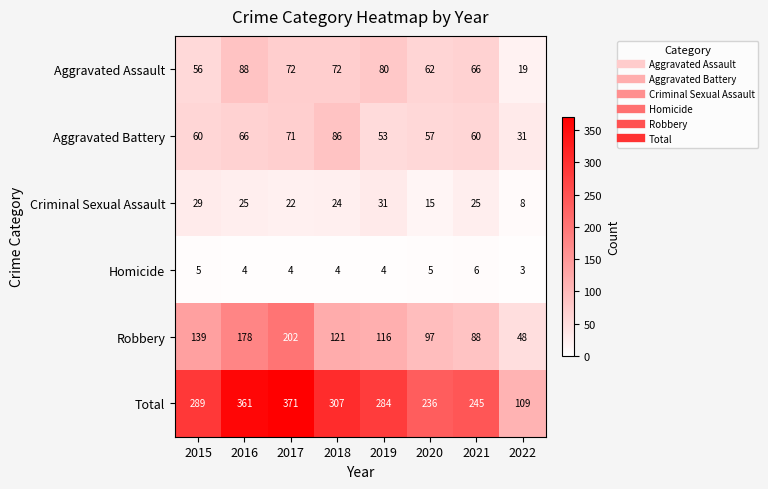

The Homicide series shows 4 at 2016. True or false?

True